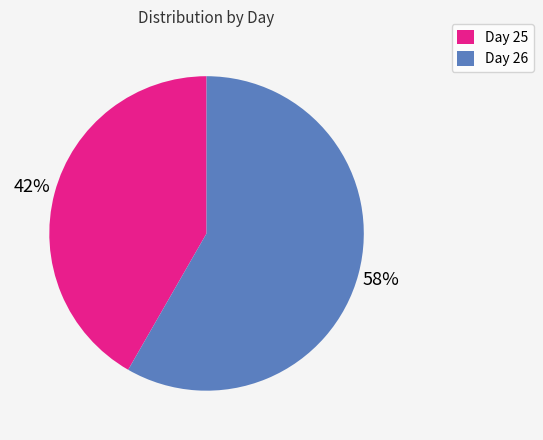

Is it true that Day 26 is 58% of the pie?

True